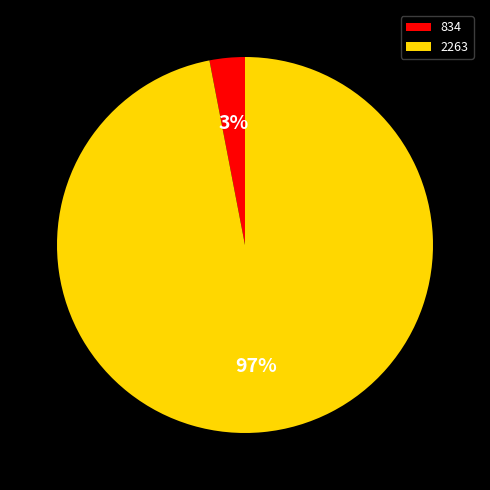

To the nearest percent, what is the combined percentage of 834 and 2263?

100%